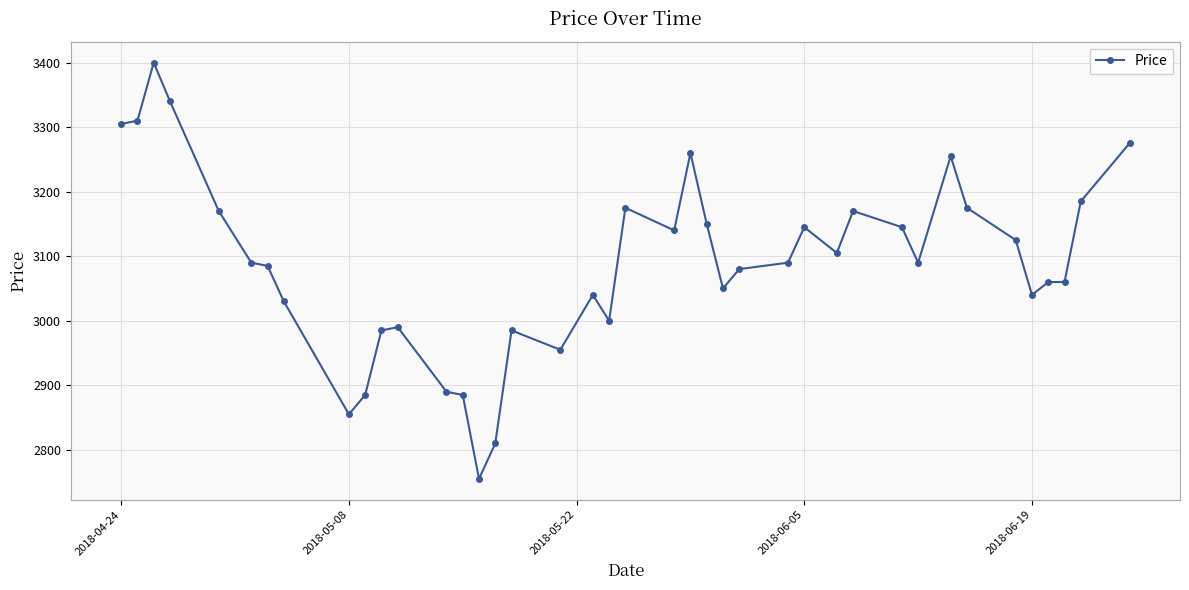

How many data points are less than 3090?

19